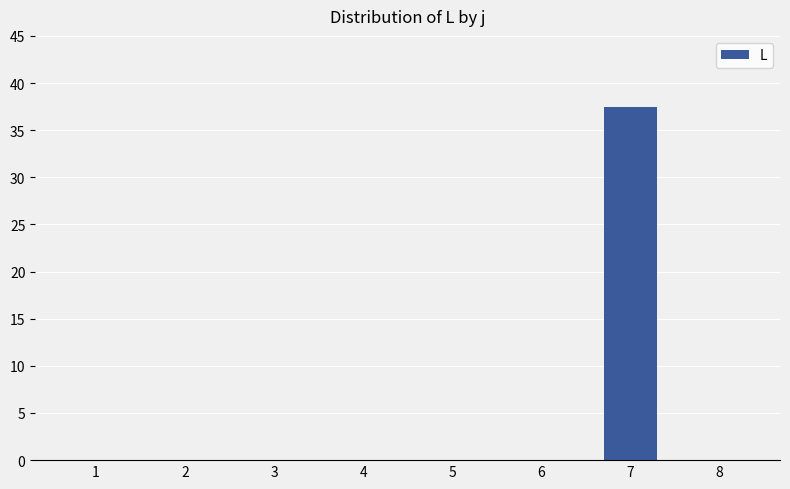

How many categories are shown in the chart?

8